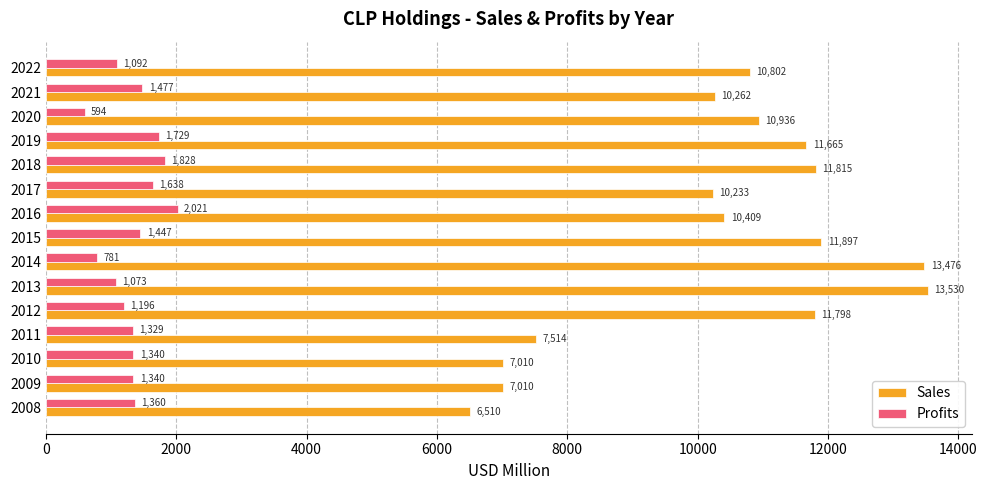

At 2011, list the series in order from smallest to largest.

Profits, Sales